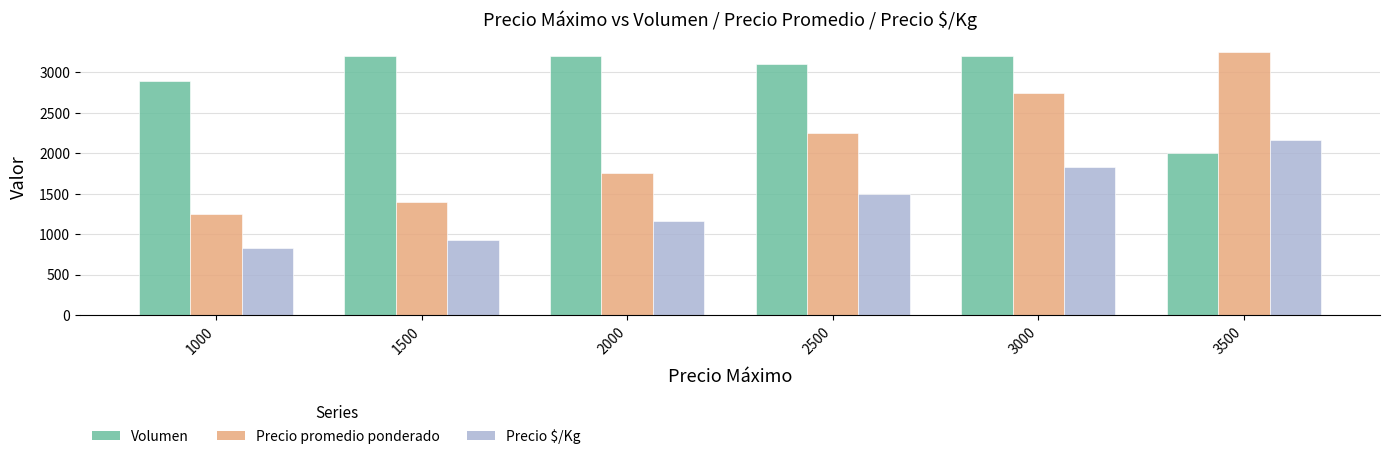

How many bars are there in total?

18